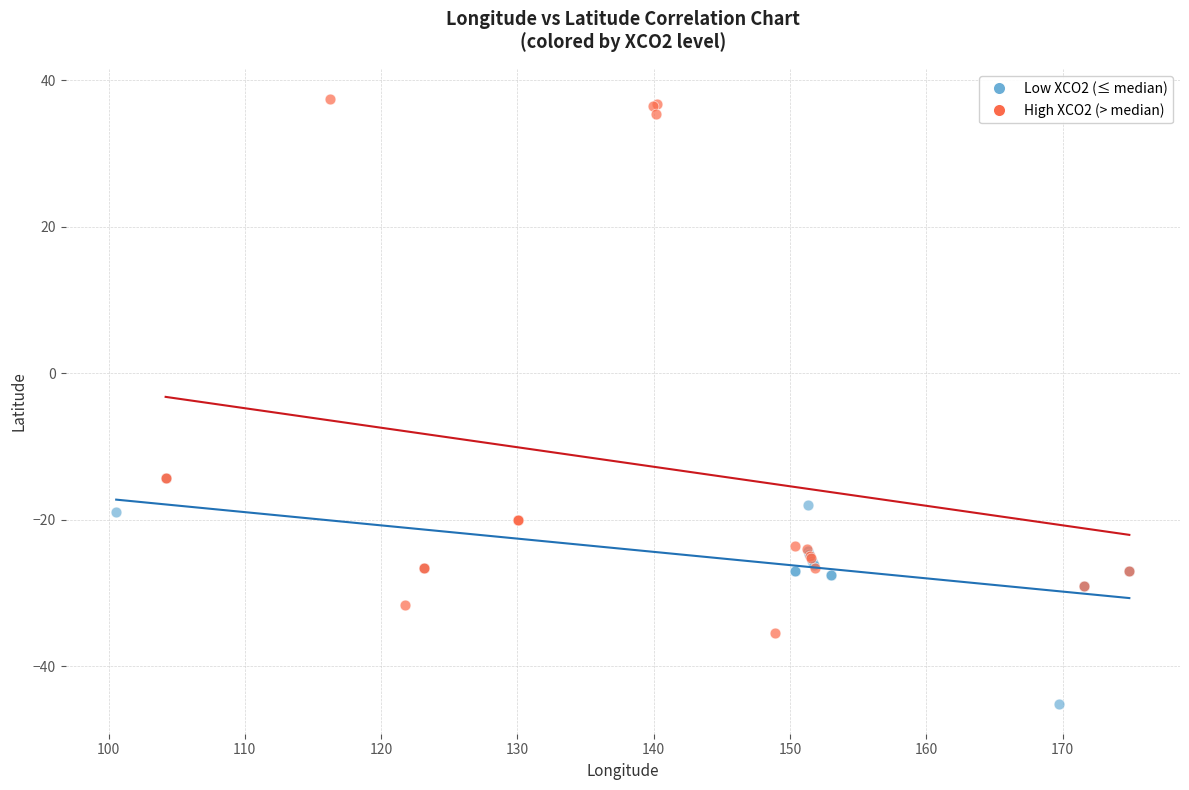

Which series reaches the maximum Y coordinate?

High XCO2 (> median)